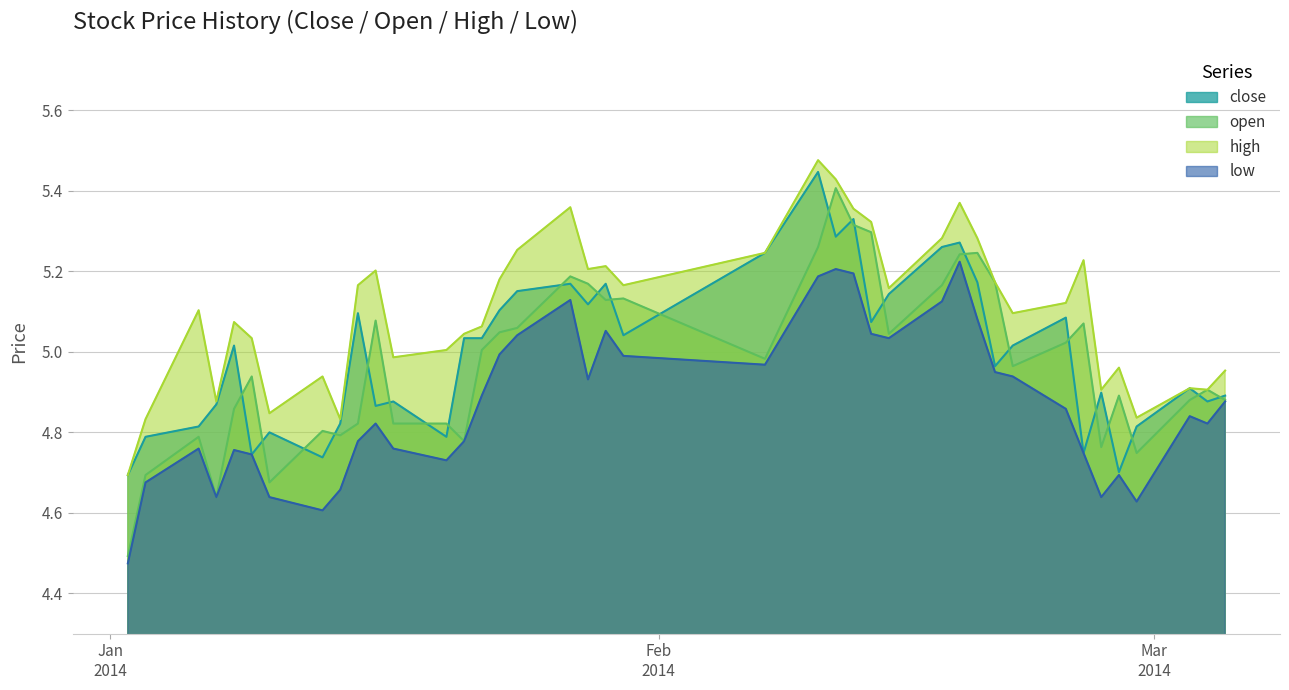

What is the difference between the maximum and minimum values in the high series?

0.8